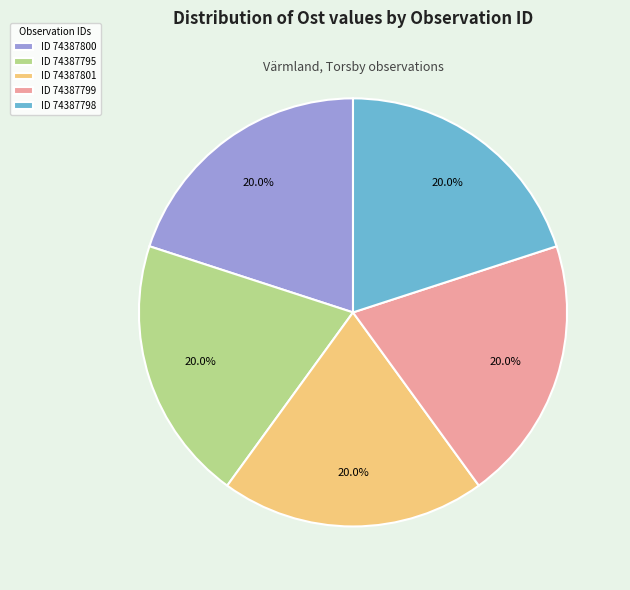

Is there any slice that represents more than half of the pie?

No